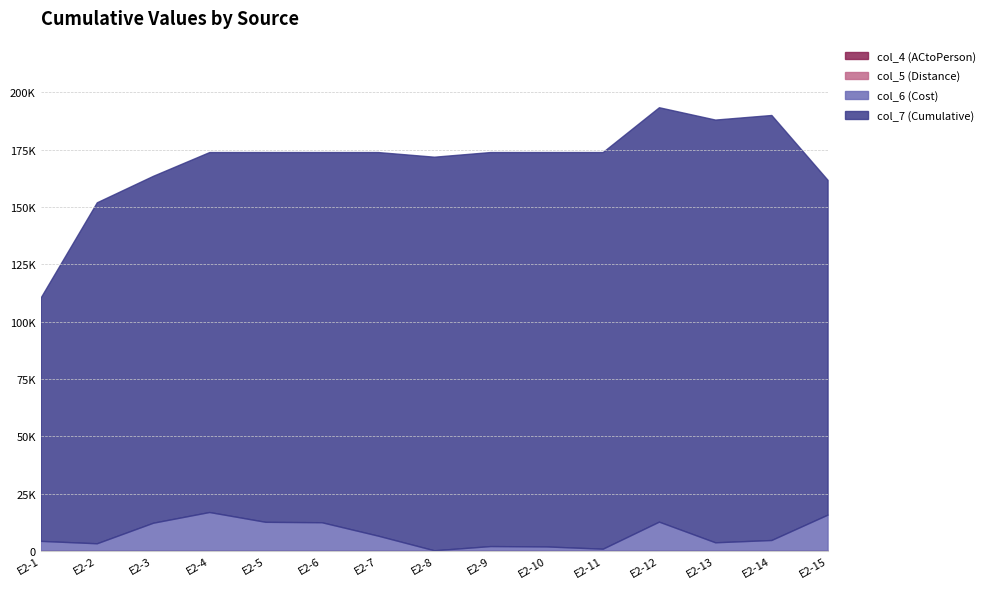

How many lines are shown in the chart?

4